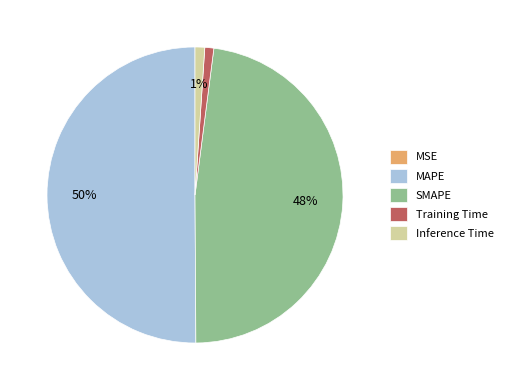

Is the sum of SMAPE and Inference Time greater than half?

No